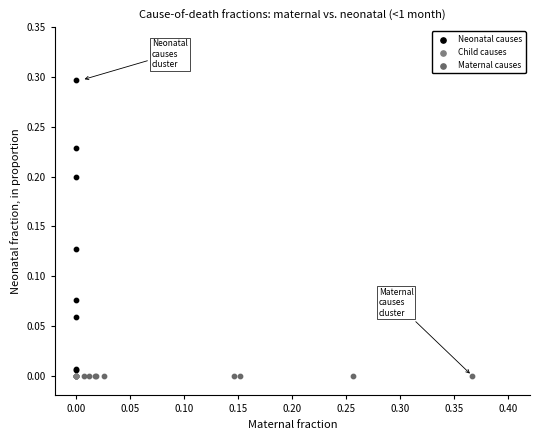

Which series reaches the maximum Y coordinate?

Neonatal causes